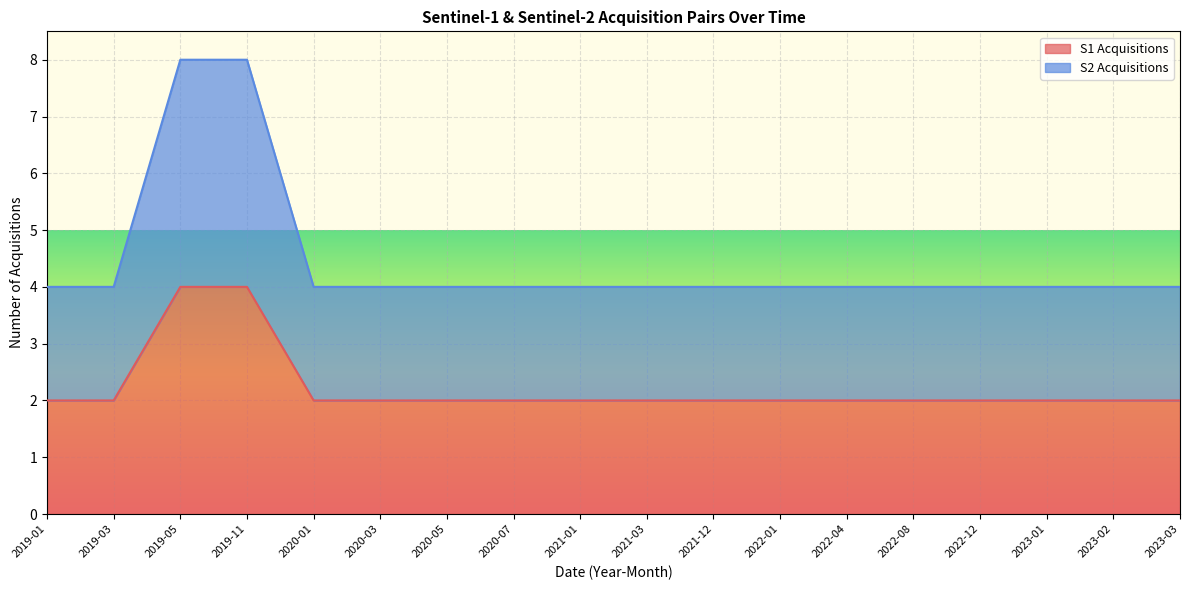

What is the approximate value of S1 Acquisitions at 2021-03?

2